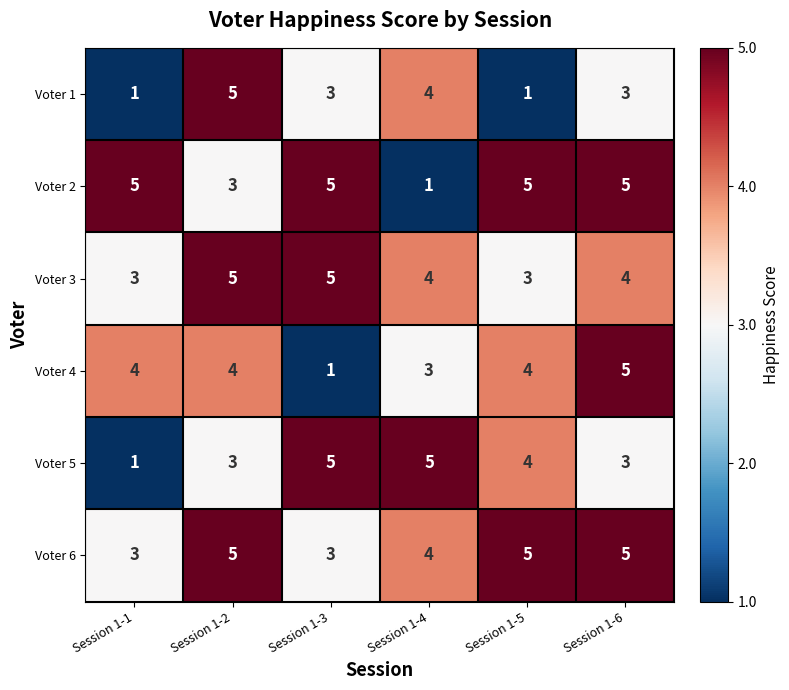

Which series changed the most between Session 1-3 and Session 1-6?

Voter 4